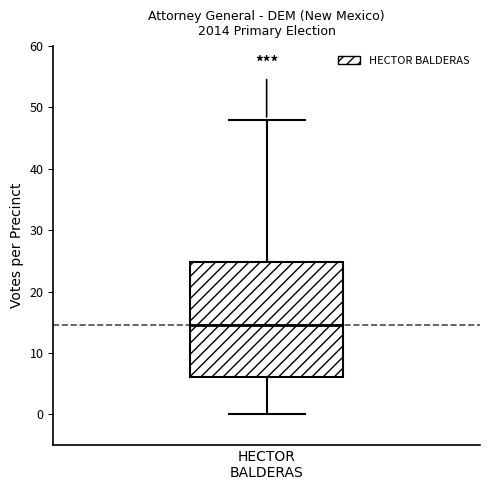

Read this box plot against the y-axis: the position of the median line, the range covered by the box, and the ends of both whiskers. The values are not printed on the chart, so give them approximately, as read against the axis.

median 15, box 6 to 25, whiskers 0 to 48